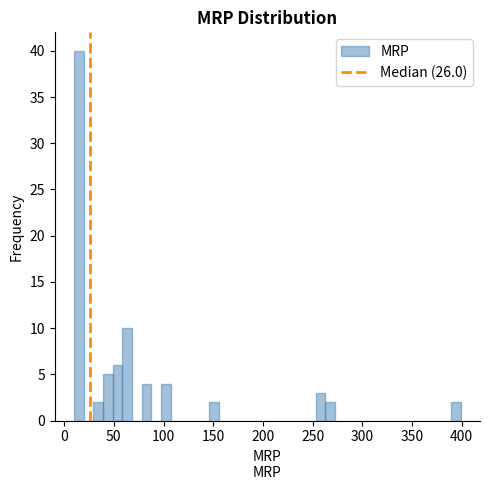

Around what value on the x-axis is the tallest bar? Give the approximate position of its centre, as read against the axis.

15